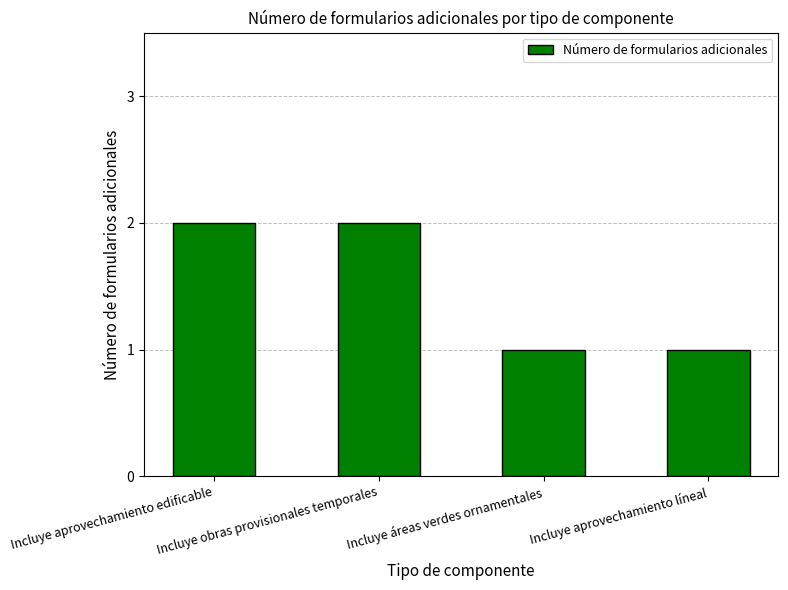

What is the ratio of the value at Incluye aprovechamiento edificable to the value at Incluye áreas verdes ornamentales?

2.0